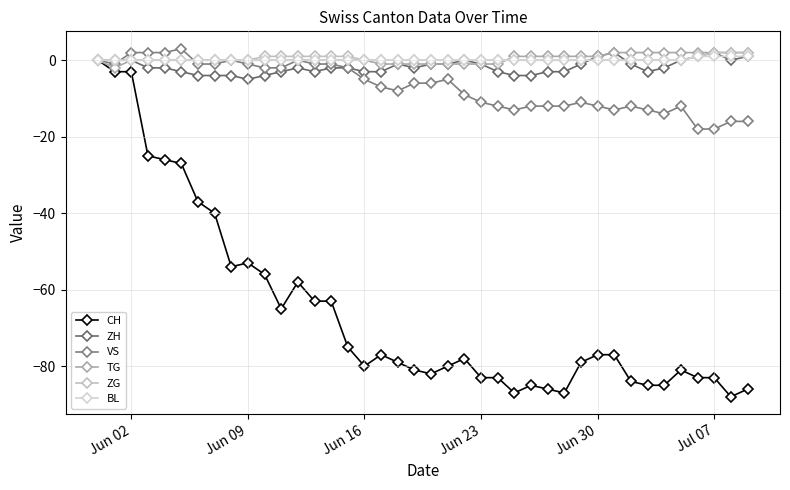

What is the sum of all TG values?

14